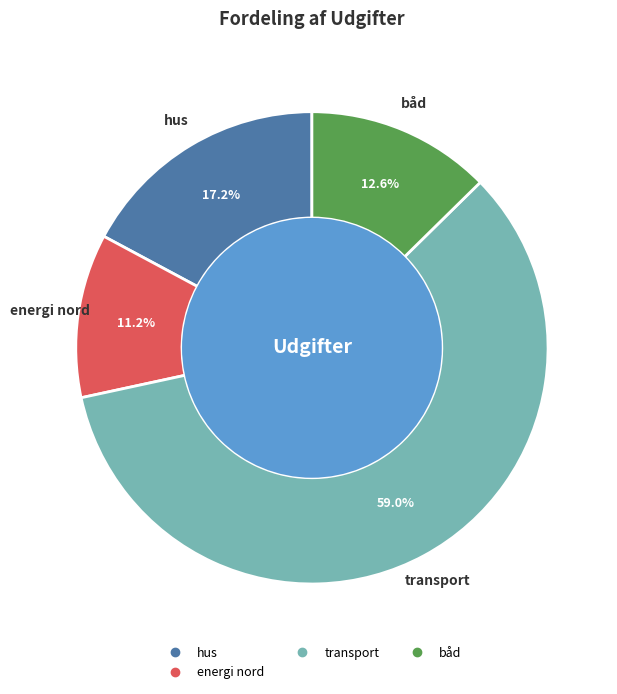

Is there any slice that represents more than half of the pie?

Yes